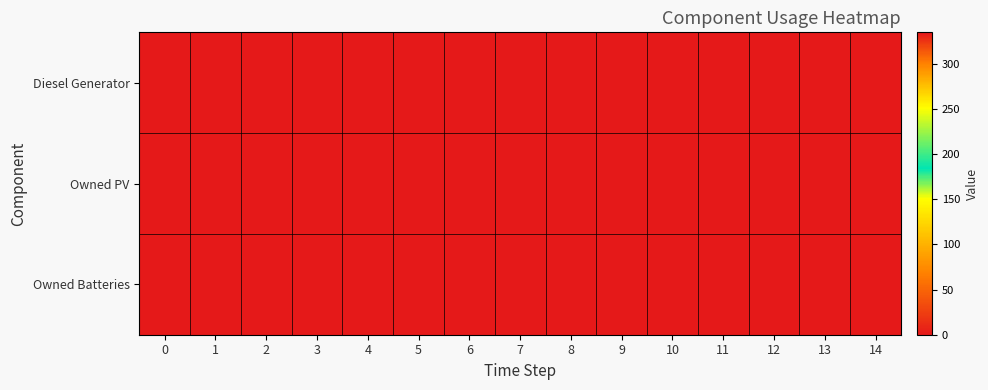

Which series has the largest total across all categories?

row_0